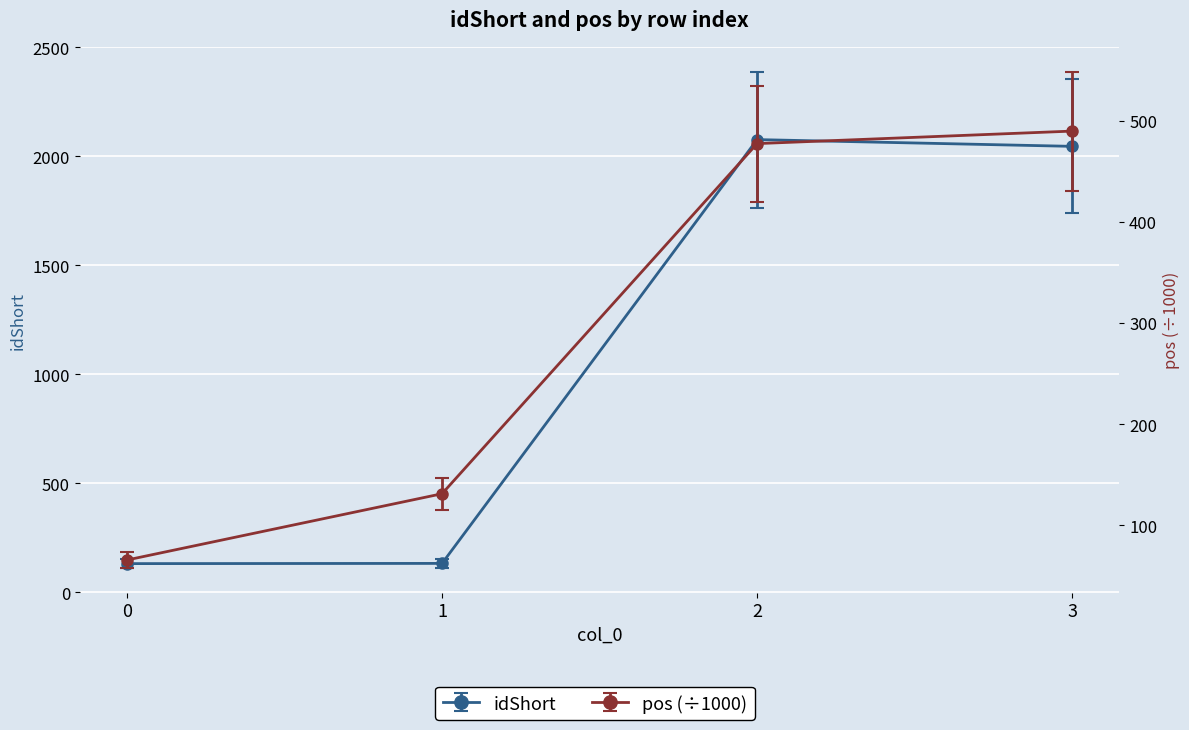

Rank the series by their average value, from highest to lowest.

idShort, pos